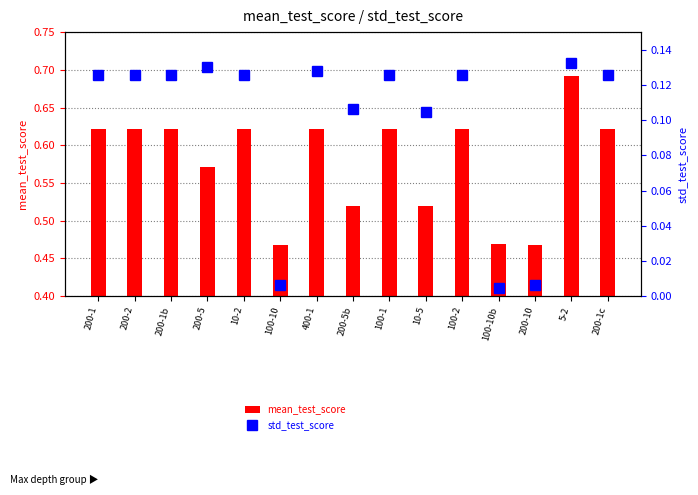

List the series in order of their peak value, highest first.

mean_test_score, std_test_score